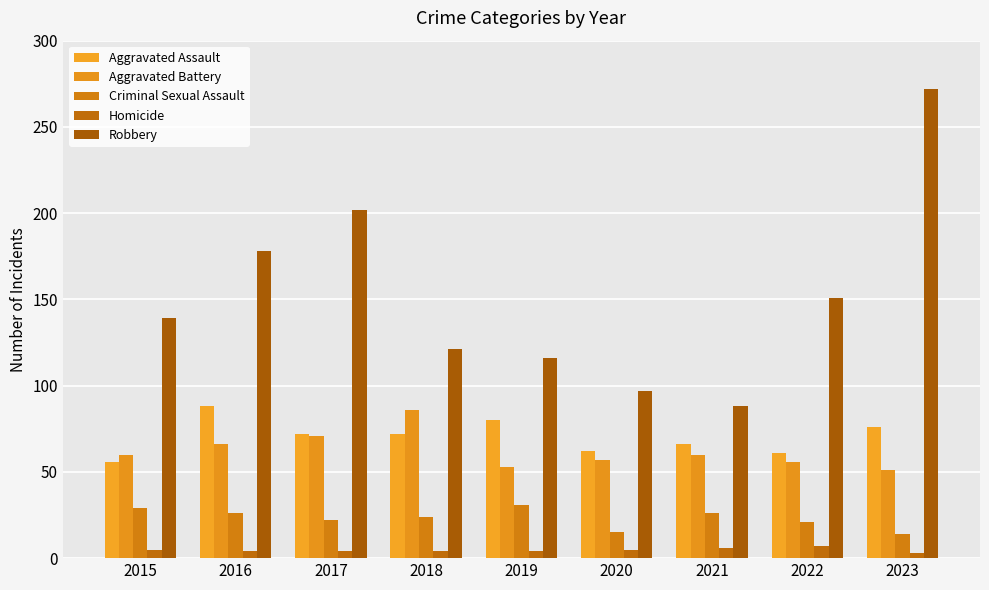

What is the maximum value shown in the chart?

272